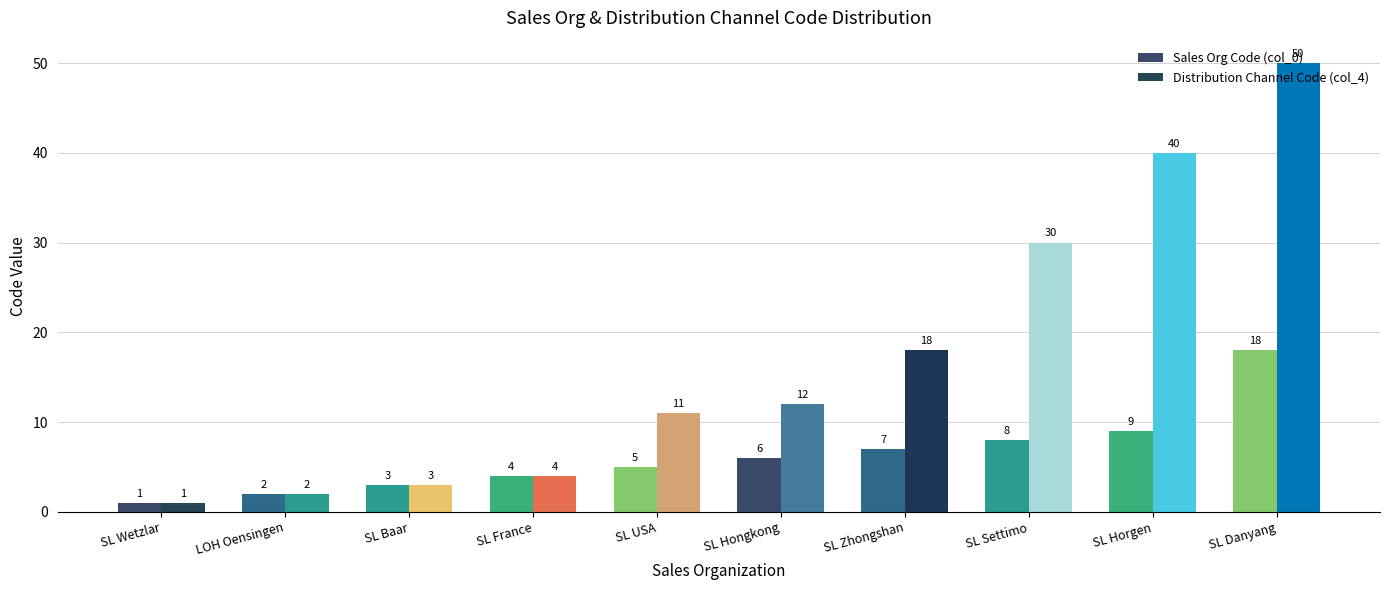

What is the label of the 1st bar from the left?

SL Wetzlar